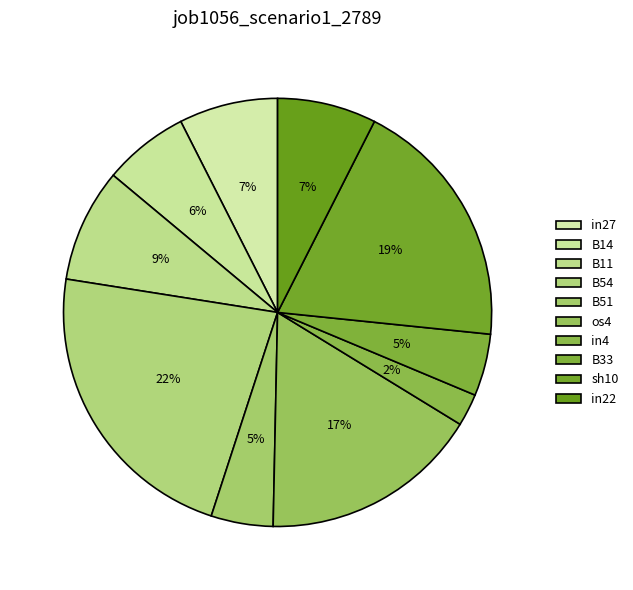

To the nearest percent, what portion does in22 represent?

7%